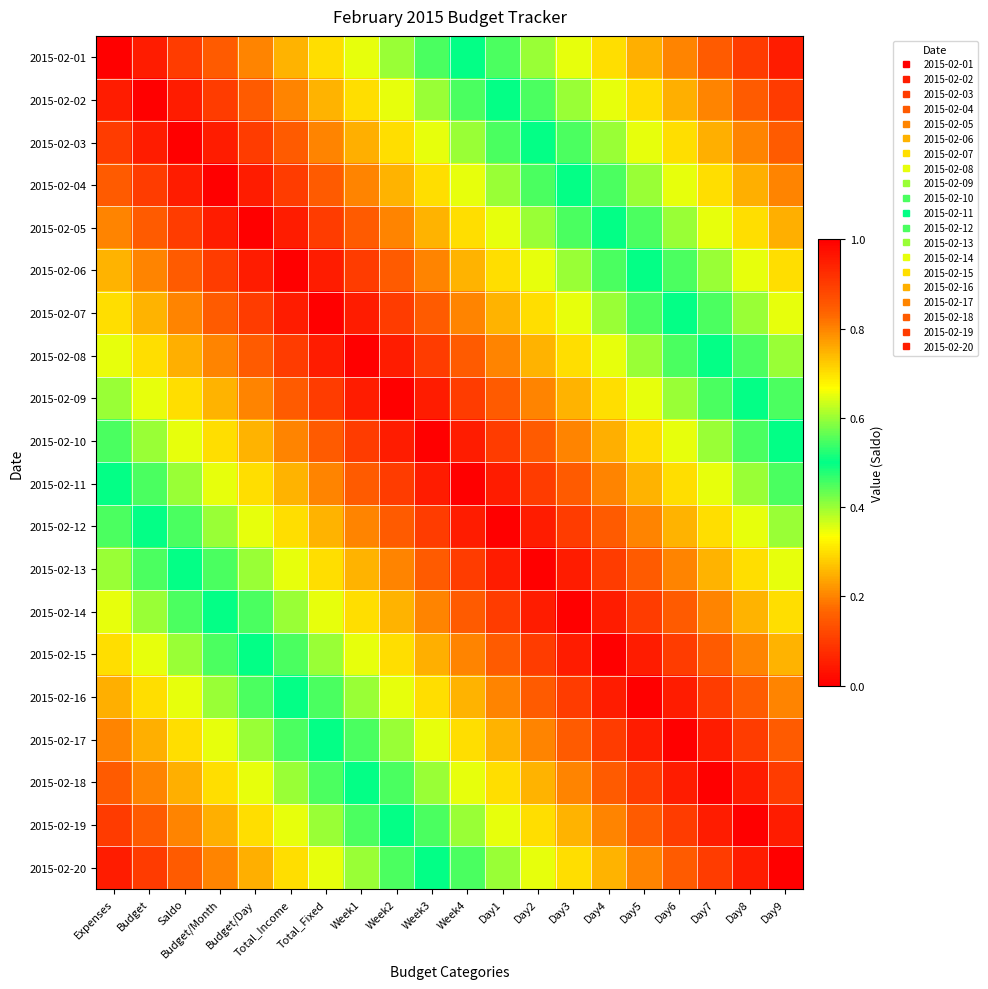

At which category is the sum across all series the highest?

Expenses